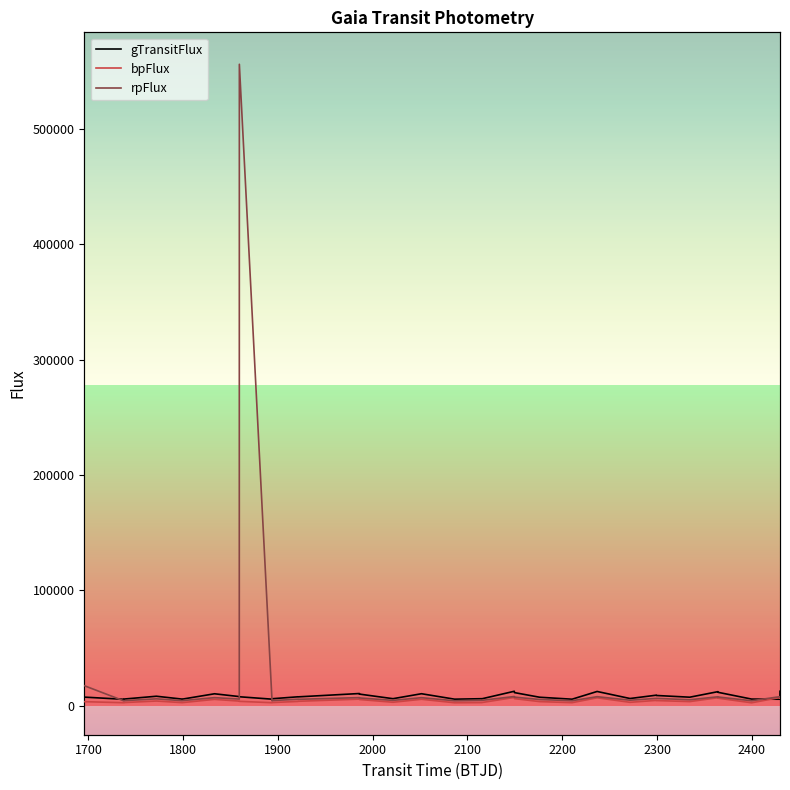

What is the value of the bpFlux point at the 32nd from the left?

2567.2